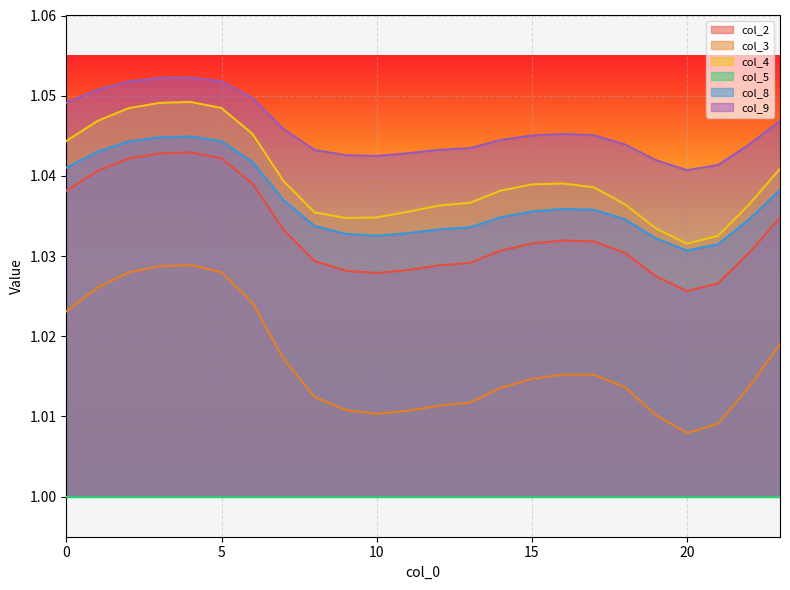

Read the col_8 value at 10.

1.0